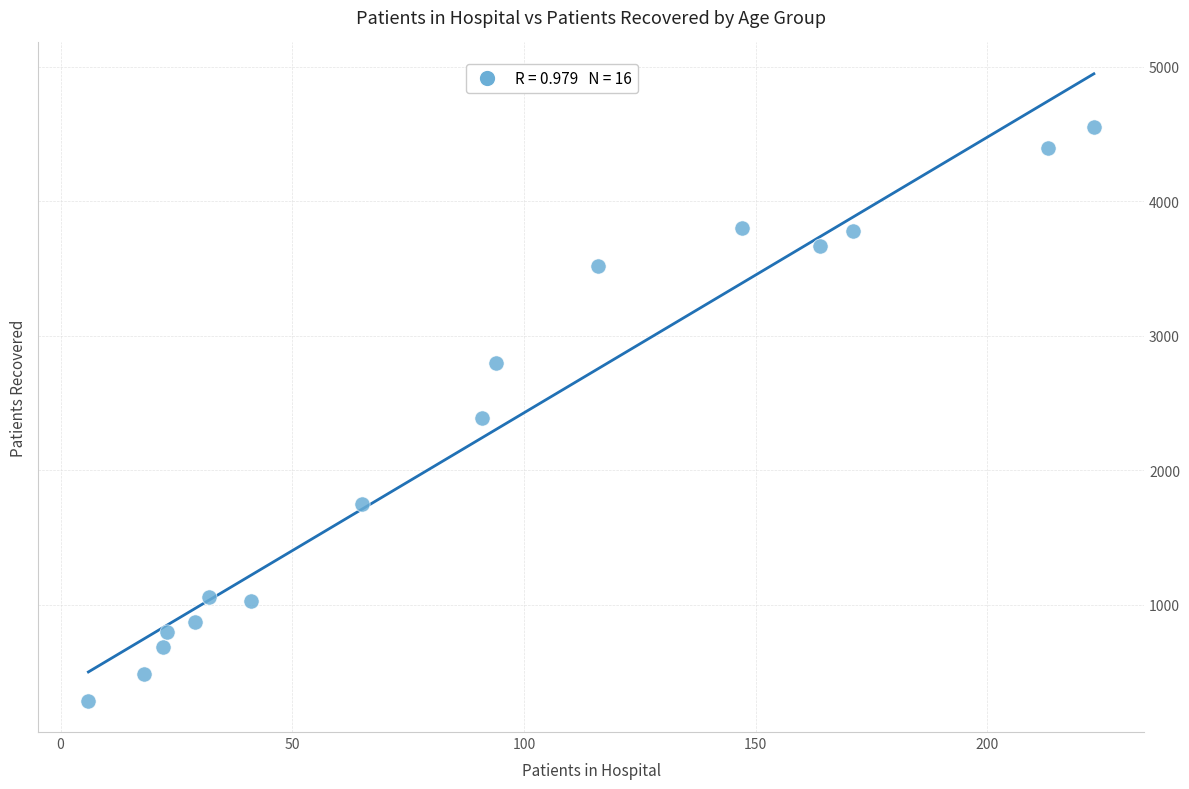

What is the range of Y values (max minus min)?

4262